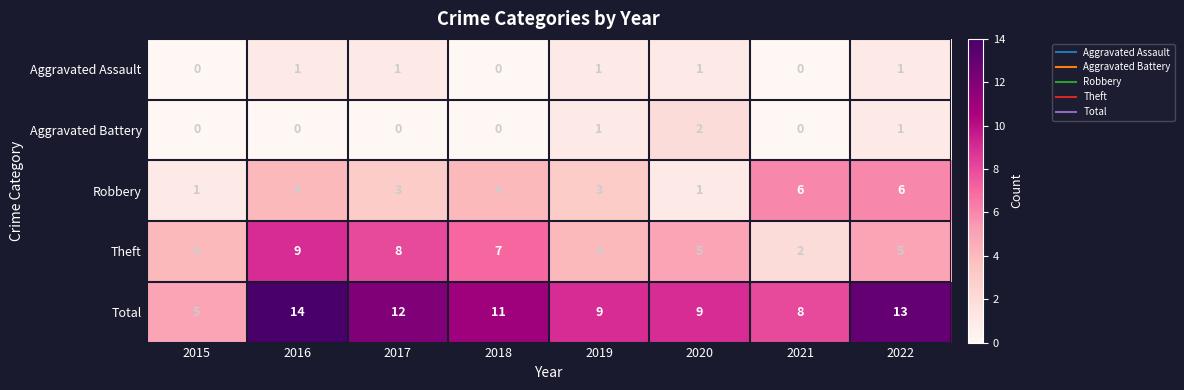

The Aggravated Assault series shows 0 at 2020. True or false?

False